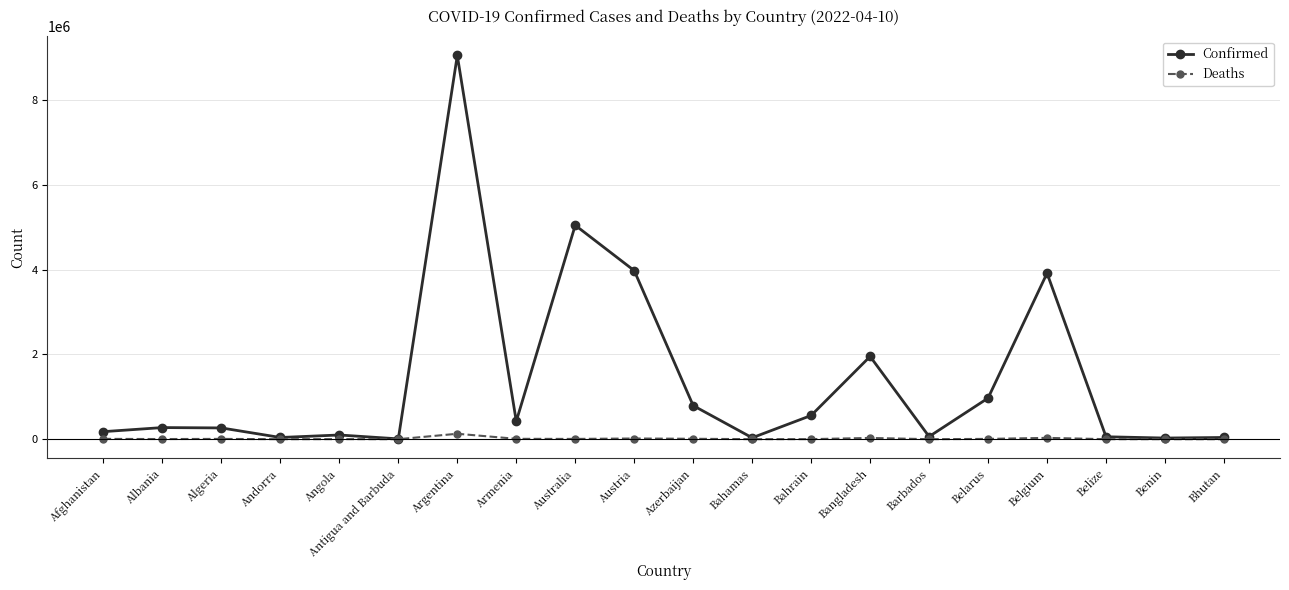

Is this an area chart (filled region under the line)?

No